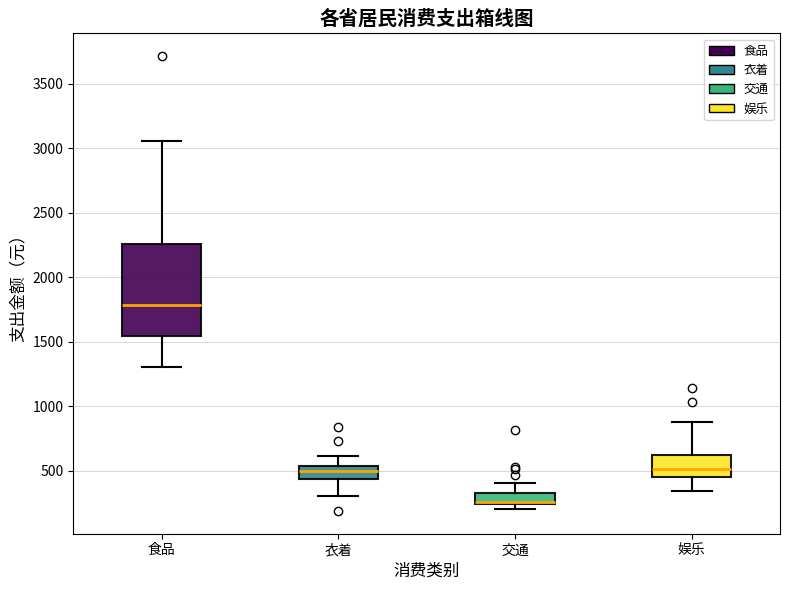

Which box has the highest median line?

食品